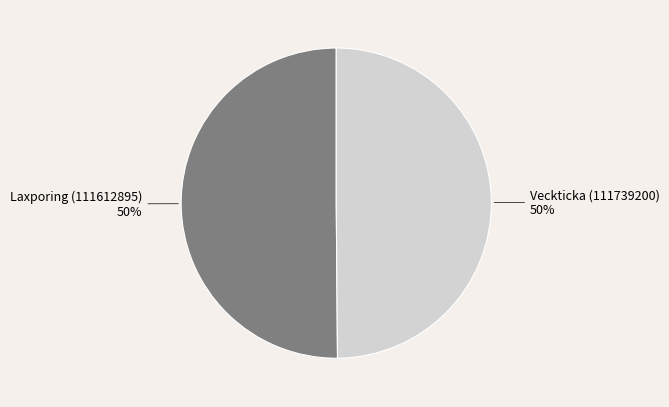

To the nearest percent, what percentage of the pie is Veckticka (111739200)?

50%